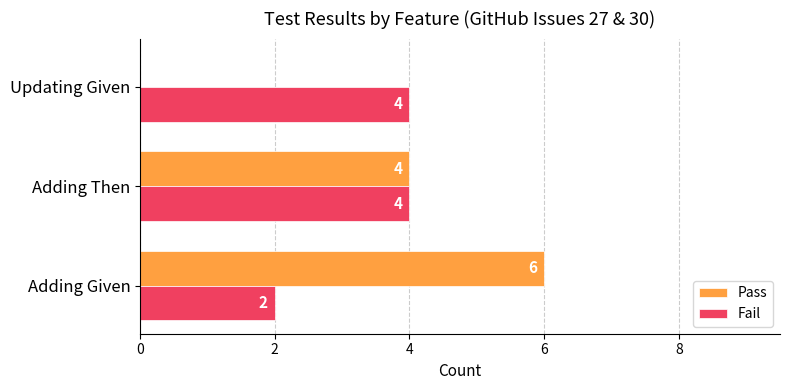

What is the sum of the Pass values at Updating Given and Adding Given?

6